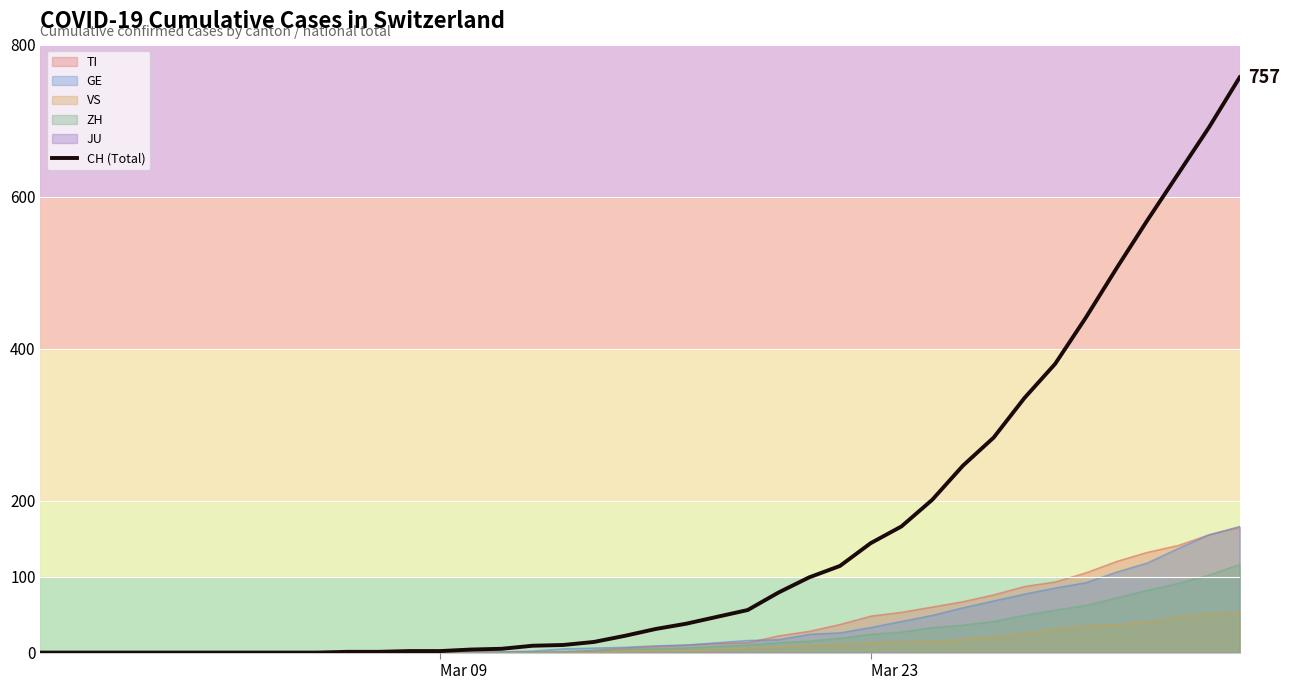

Reading left to right, list all the values displayed in this chart.

0	0	0	0	0	0	0	0	0	0	1	1	2	2	4	5	9	10	14	22	31	38	47	56	79	99	114	144	166	201	246	283	335	380	441	506	569	630	691	757